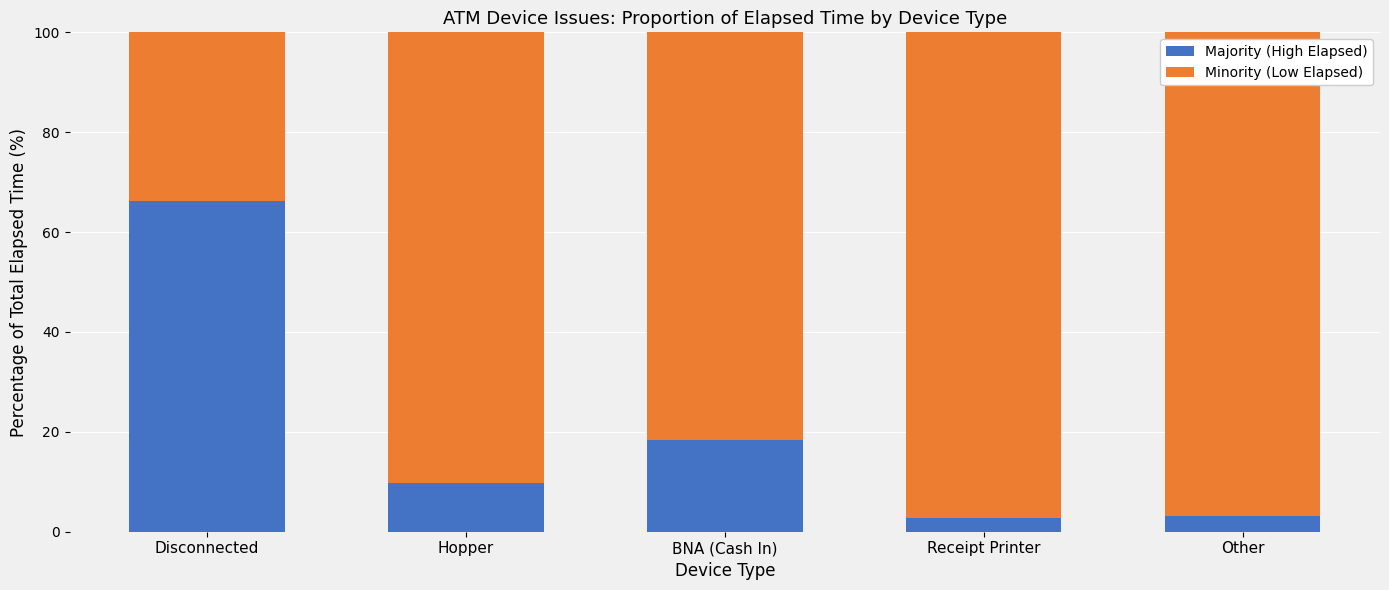

The value of Majority (High Elapsed) at Other is 3.1. True or false?

True